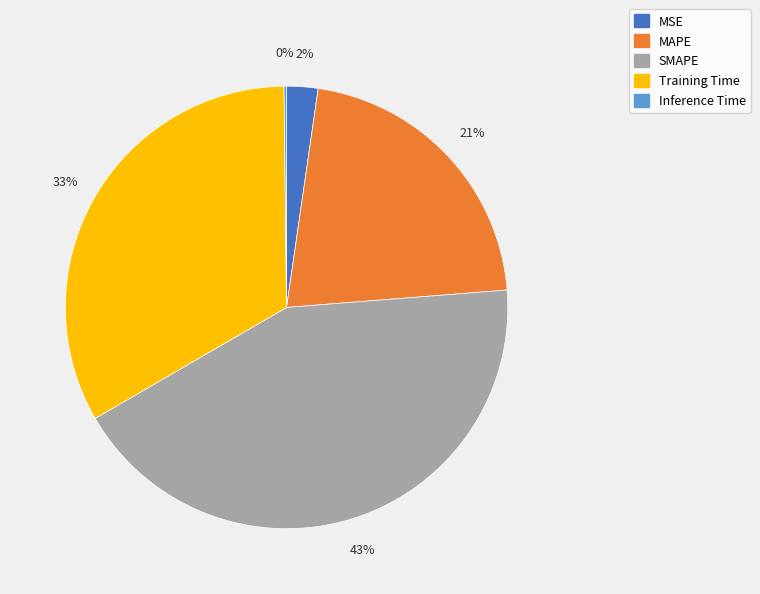

What percentage is the MSE slice, to the nearest percent?

2%